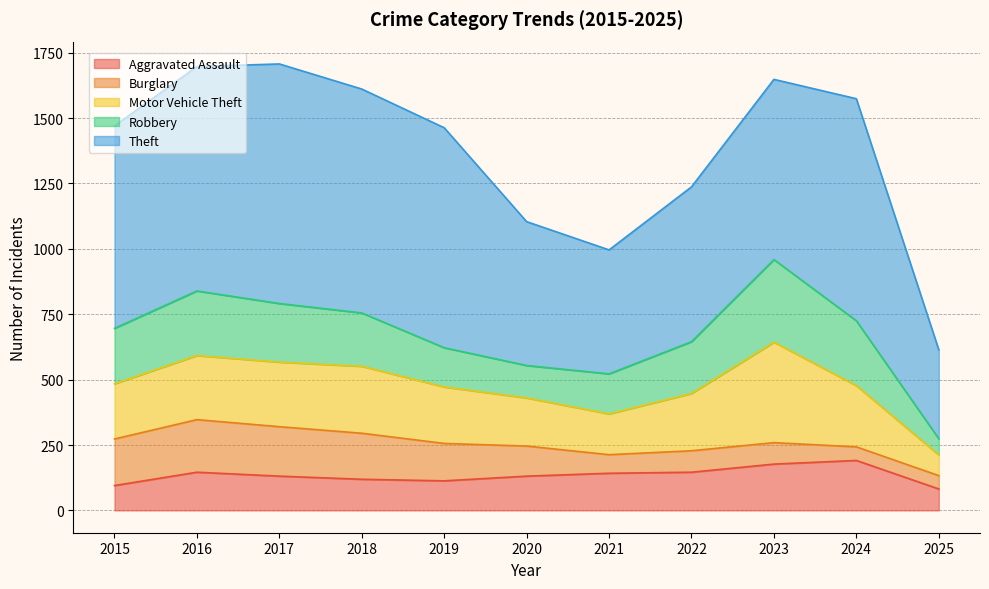

True or false: Burglary has more than 0 points higher than both neighbors.

True